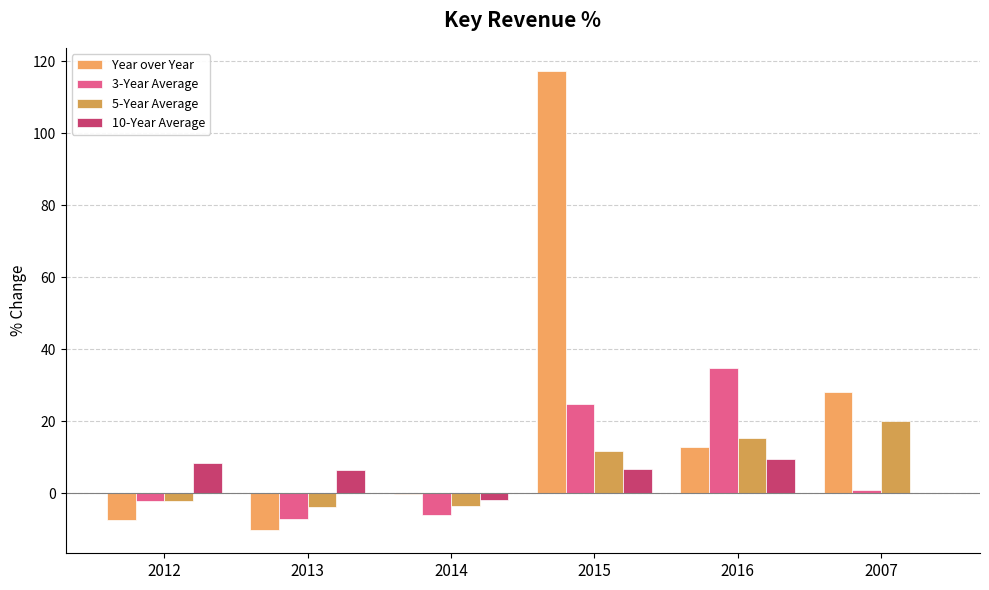

How many data points does each series have?

6